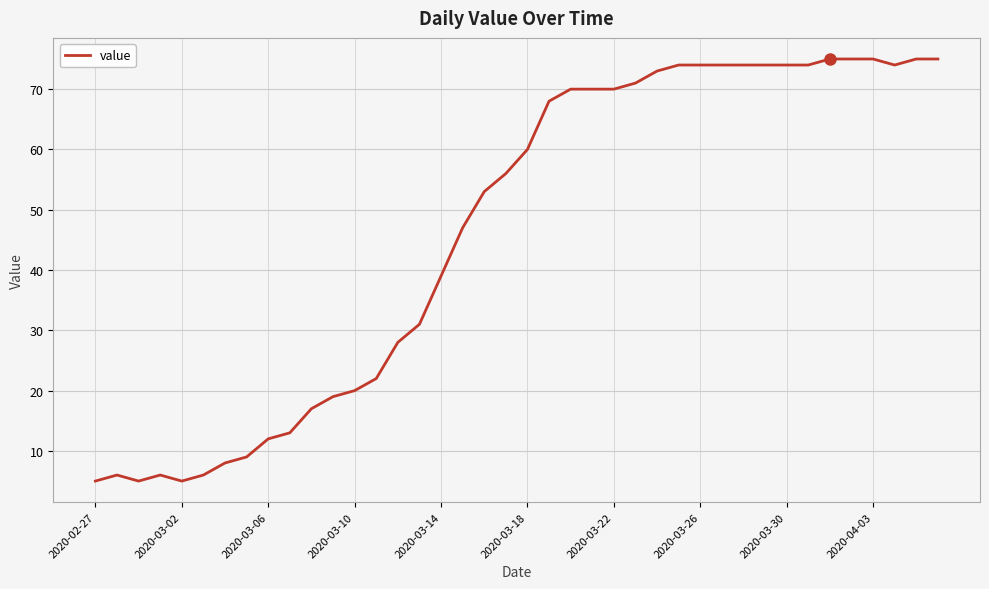

What is the greatest value displayed?

75